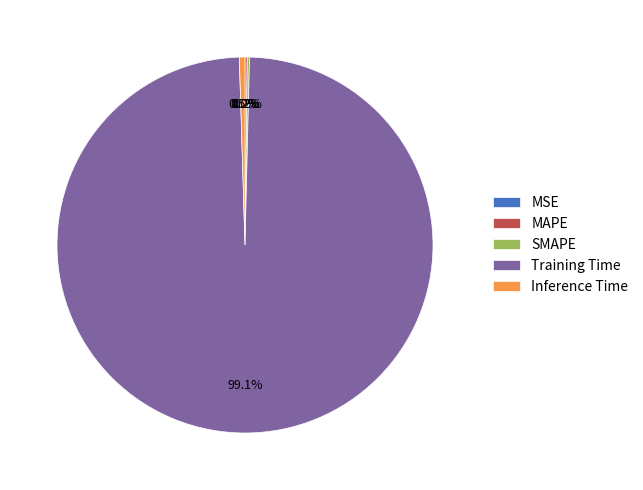

Which category has the biggest portion of the pie?

Training Time